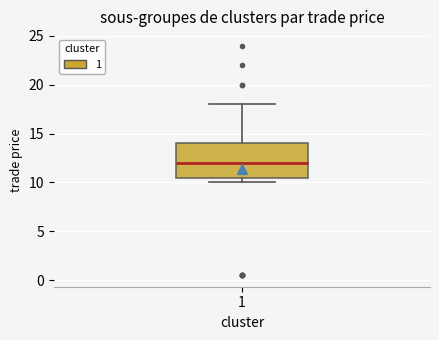

Where does the upper whisker of the box at x = 1 end on the y-axis? The values are not printed on the chart, so give them approximately, as read against the axis.

18.0